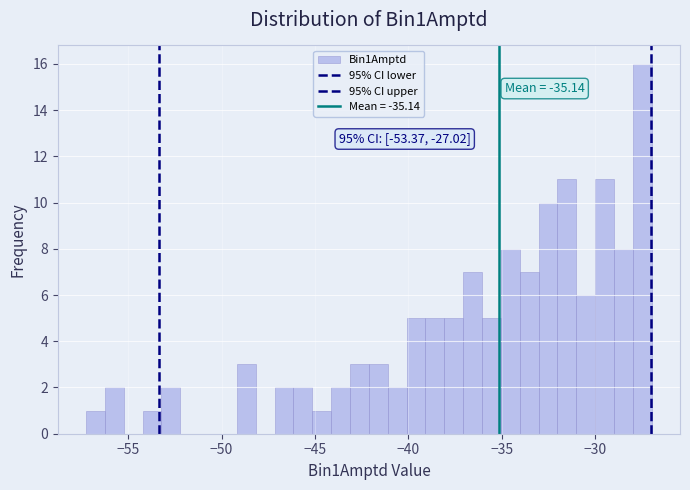

Around what value on the x-axis is the tallest bar? Give the approximate position of its centre, as read against the axis.

-27.5